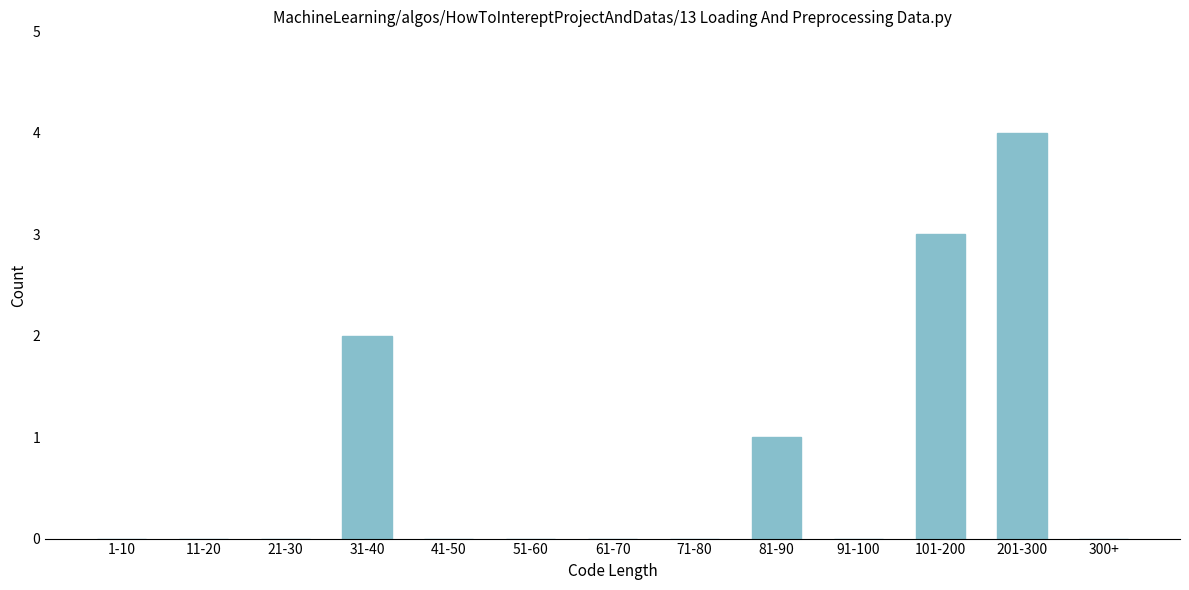

Reading left to right, transcribe all the data shown in this chart.

1-10=0	11-20=0	21-30=0	31-40=2	41-50=0	51-60=0	61-70=0	71-80=0	81-90=1	91-100=0	101-200=3	201-300=4	300+=0